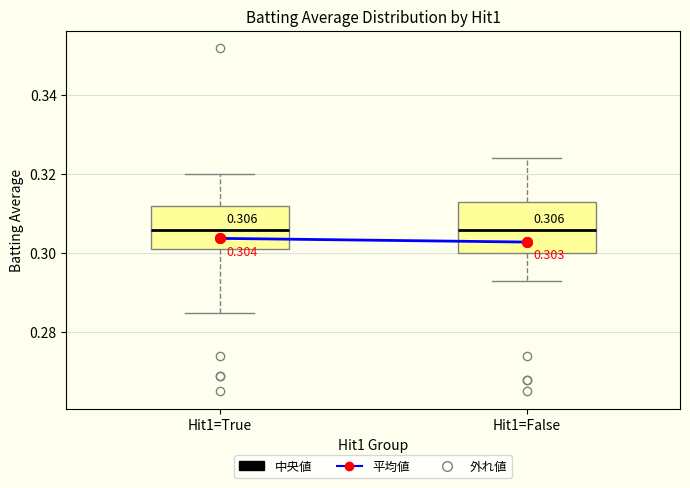

Which box is the tallest, from its lower edge to its upper edge?

Hit1=False